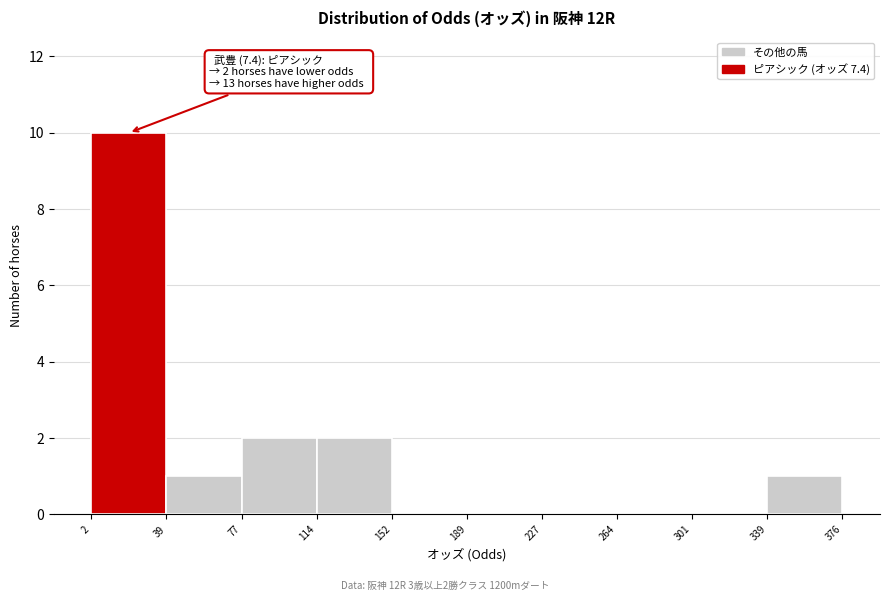

Over which range of the x-axis is the bar tallest?

2 to 39